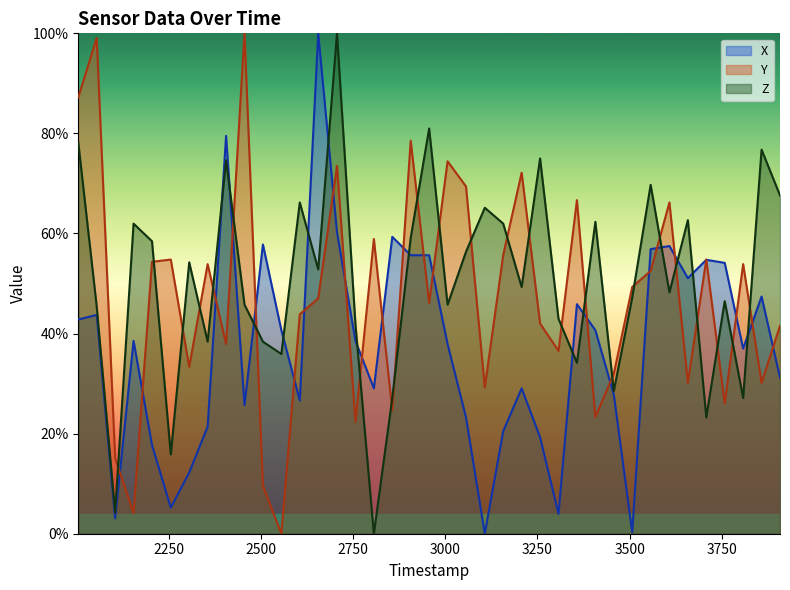

What are all the series names shown in the legend?

X, Y, Z